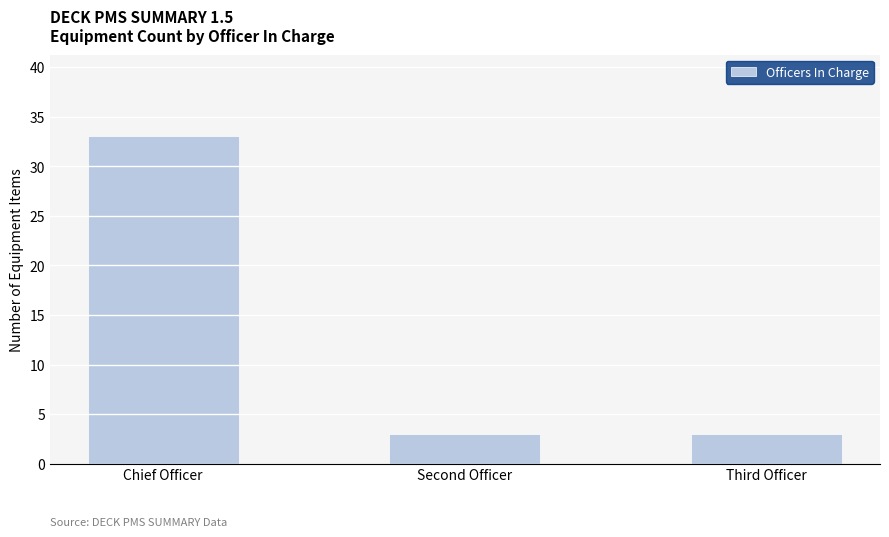

What is the label of the 3rd bar from the right?

Chief Officer